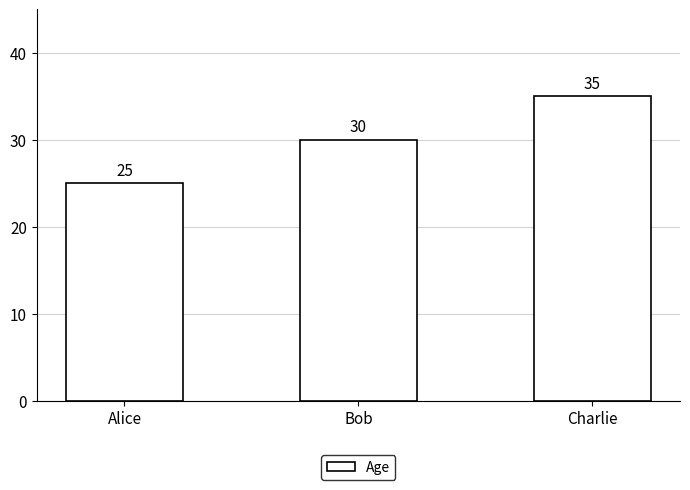

What is the change in value from Bob to Charlie?

+5